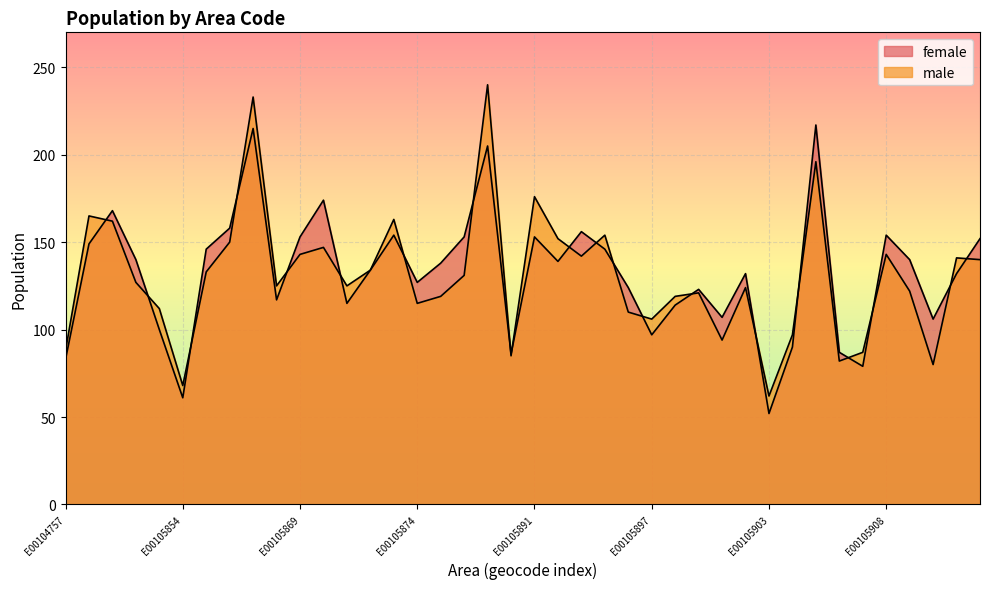

Reading left to right, transcribe all the data shown in this chart.

female: 83	149	168	140	100	61	146	158	215	117	153	174	115	134	154	127	138	153	205	86	153	139	156	146	124	97	114	123	107	132	52	90	217	87	79	154	140	106	132	152
male: 88	165	162	127	112	68	133	150	233	125	143	147	125	134	163	115	119	131	240	85	176	152	142	154	110	106	119	121	94	124	62	97	196	82	87	143	122	80	141	140